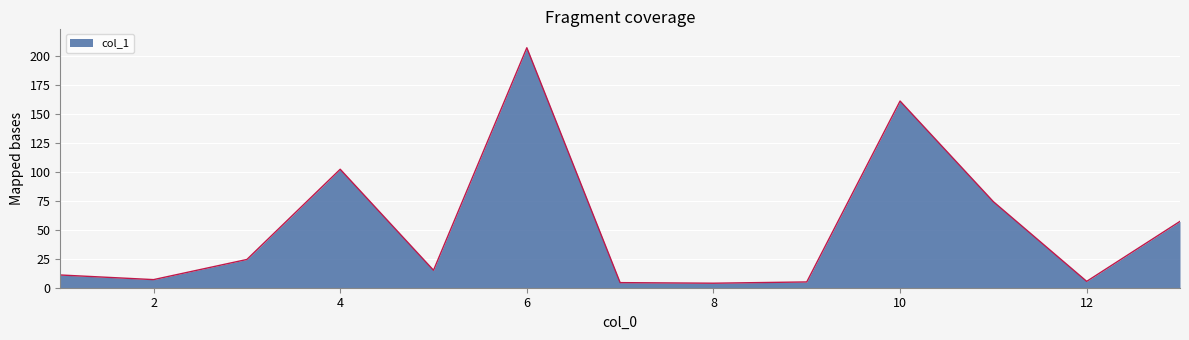

What is the minimum value shown in the chart?

3.9